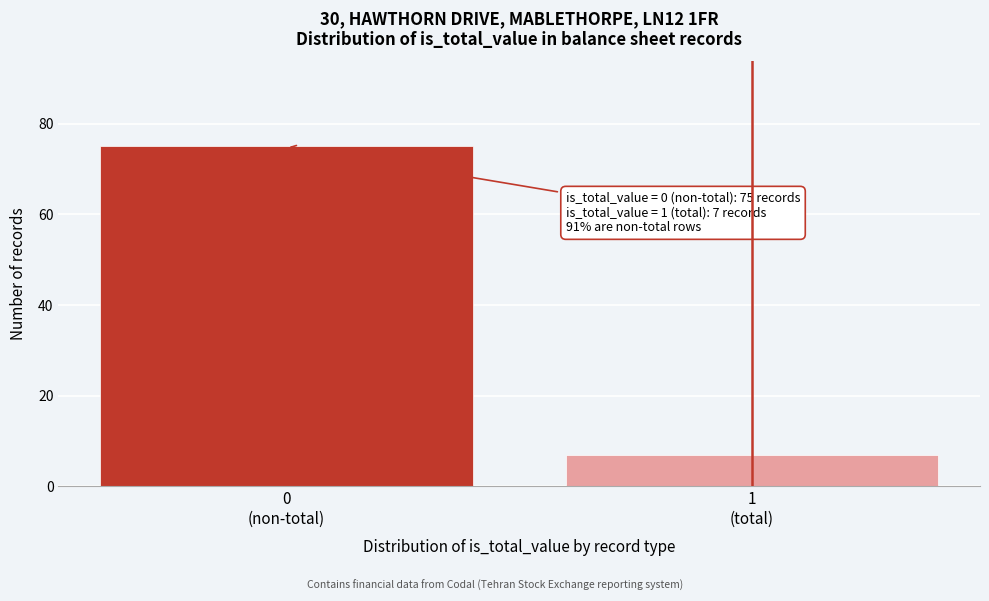

Reading left to right, extract all data points from this chart.

75	7